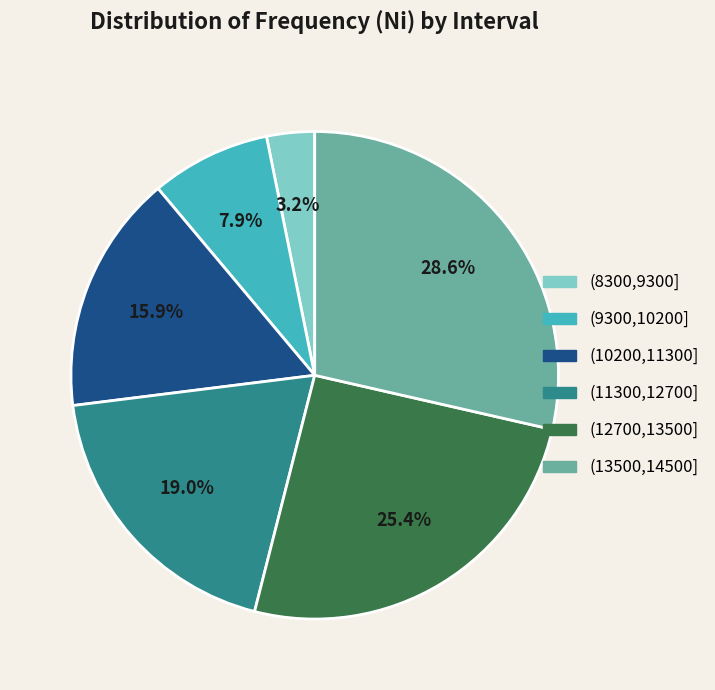

What is the ratio of the value at (8300,9300] to the value at (10200,11300]?

0.2